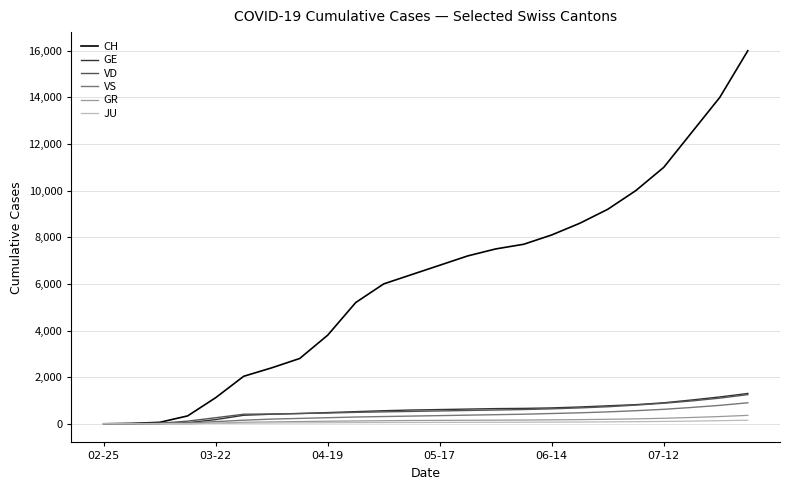

What is the sum of all GR values?

3298